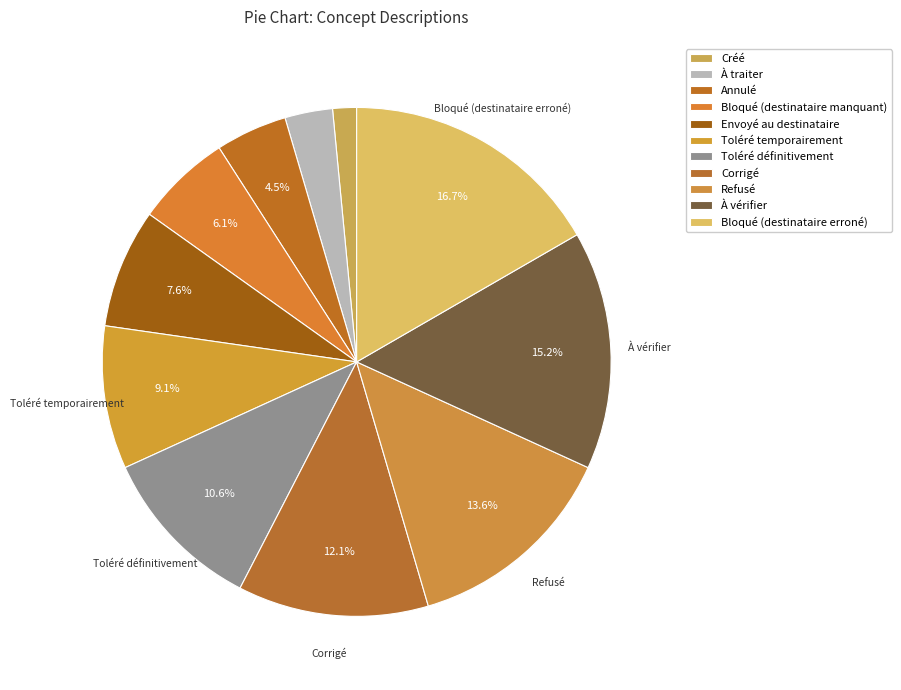

The Toléré temporairement slice represents 9% of the pie. True or false?

True